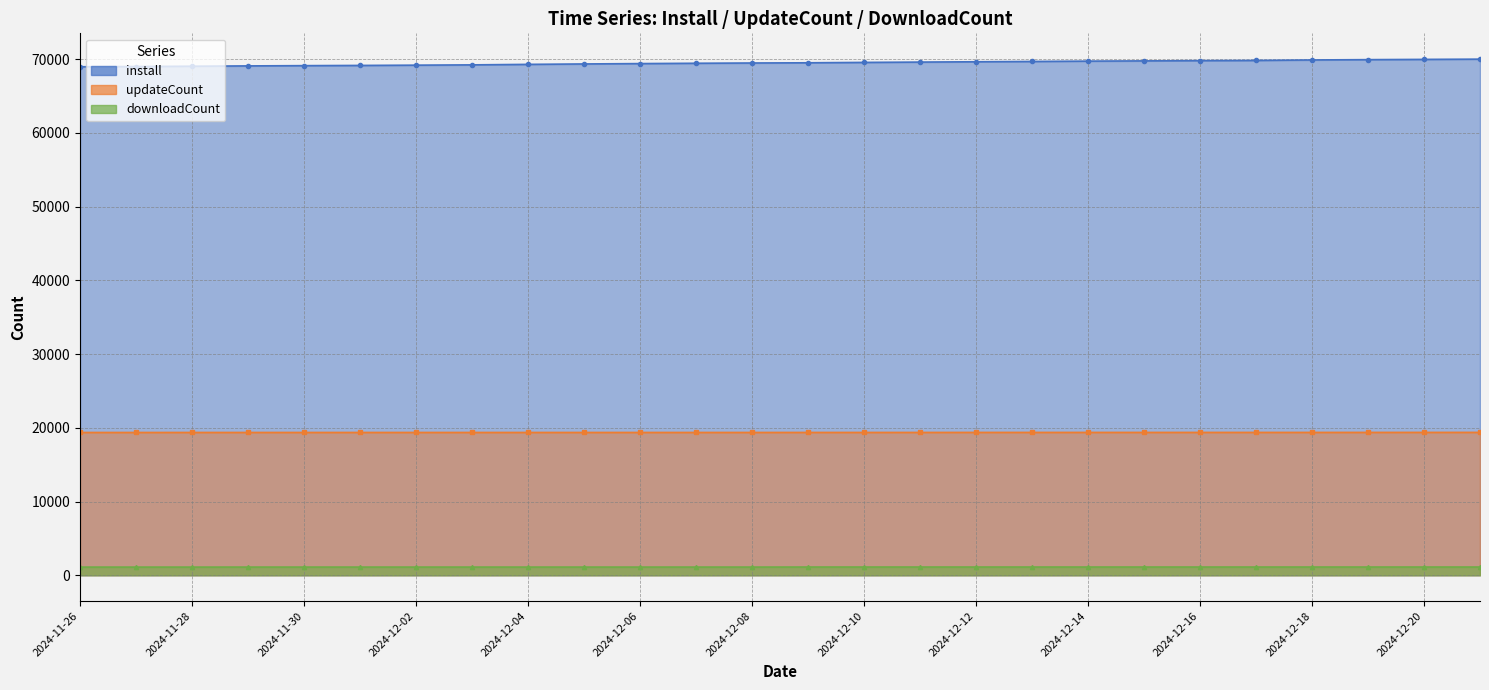

Which series has the largest total across all categories?

install